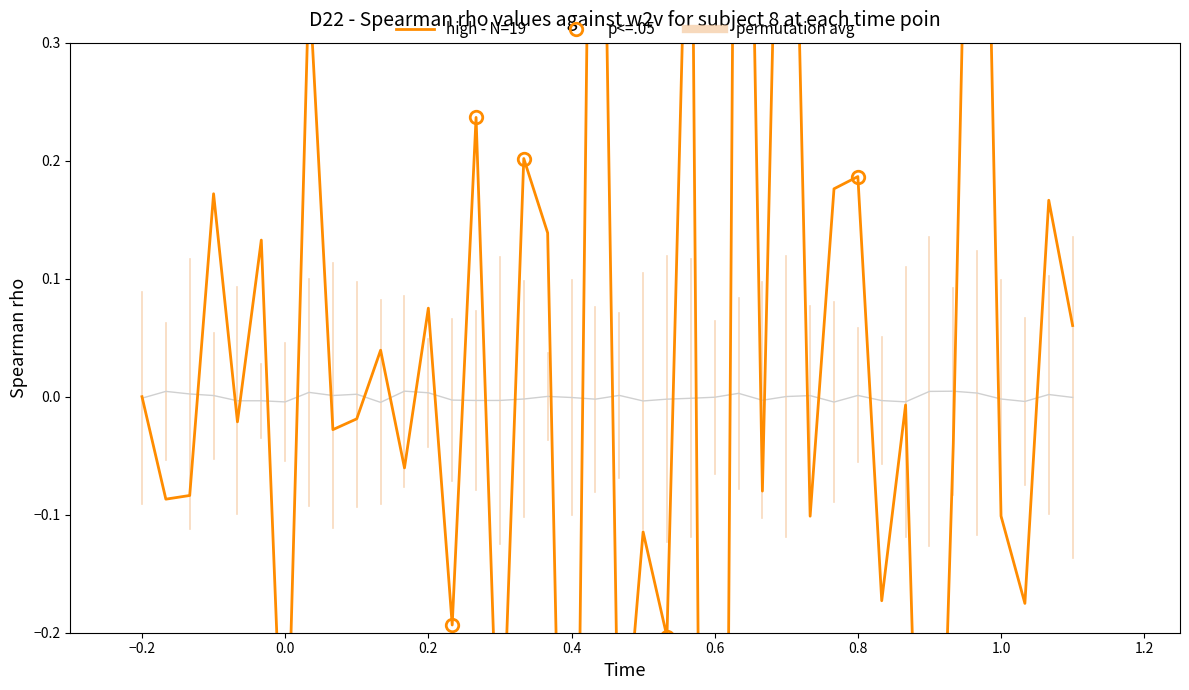

Reading right to left, extract all data points from this chart.

permutation avg: -0.0	0.0	-0.0	-0.0	0.0	0.0	0.0	-0.0	-0.0	0.0	-0.0	0.0	0.0	-0.0	0.0	-0.0	-0.0	-0.0	-0.0	0.0	-0.0	-0.0	0.0	-0.0	-0.0	-0.0	-0.0	0.0	0.0	-0.0	0.0	0.0	0.0	-0.0	-0.0	-0.0	0.0	0.0	0.0	-0.0
high - N=19: 0.1	0.2	-0.2	-0.1	0.9	-0.0	-0.7	-0.0	-0.2	0.2	0.2	-0.1	0.8	-0.1	1.1	-2.0	0.6	-0.2	-0.1	-0.4	0.9	-0.8	0.1	0.2	-0.4	0.2	-0.2	0.1	-0.1	0.0	-0.0	-0.0	0.4	-0.4	0.1	-0.0	0.2	-0.1	-0.1	0.0